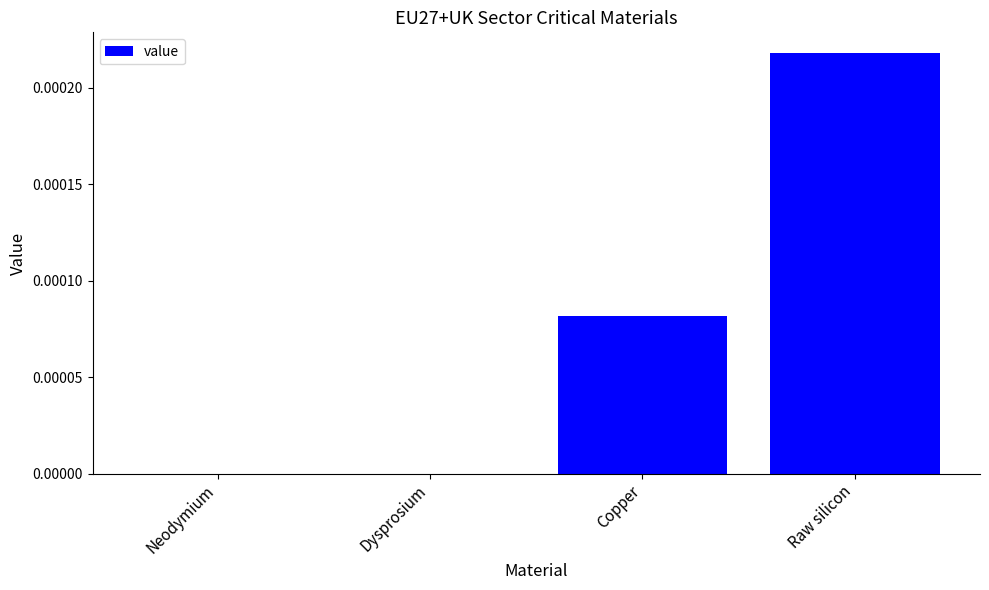

The value at Dysprosium is 0.0. True or false?

True